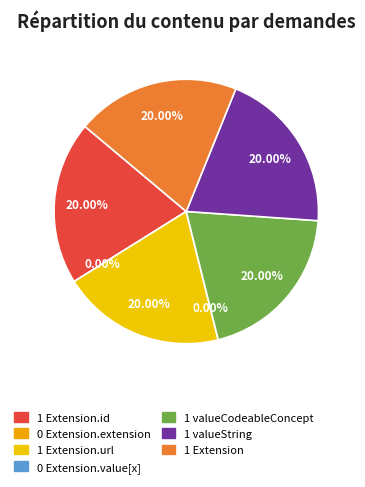

True or false: Extension accounts for 20% of the total.

True